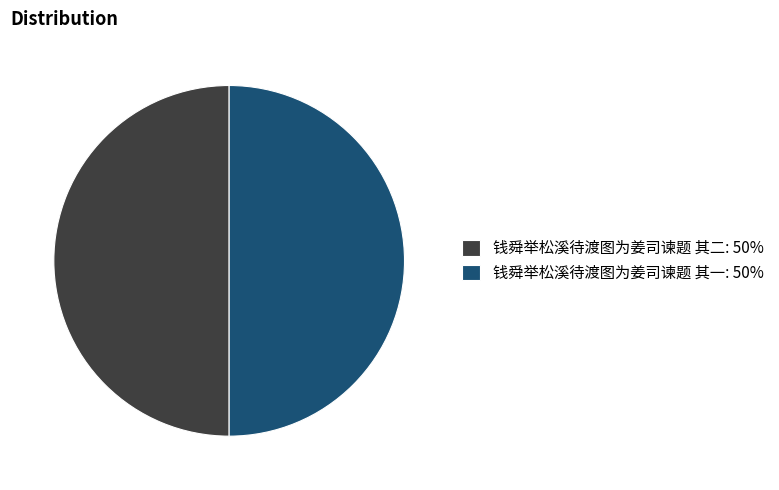

True or false: 钱舜举松溪待渡图为姜司谏题 其一 accounts for 61% of the total.

False